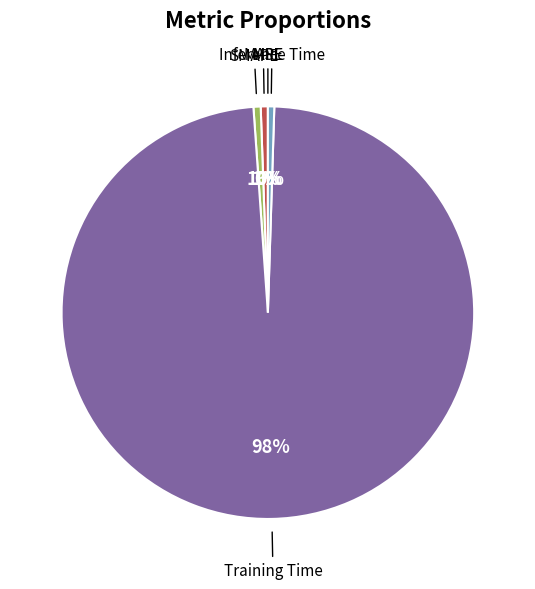

What is the largest slice in the pie chart?

Training Time